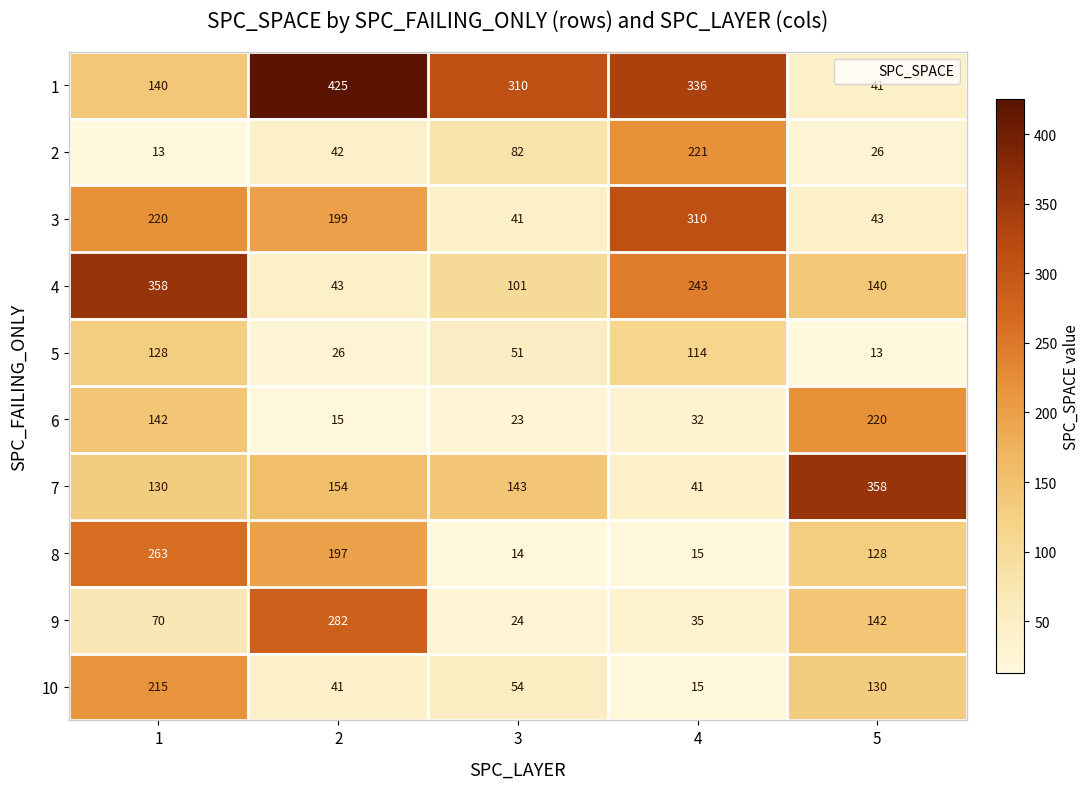

Count the number of categories in the chart.

5